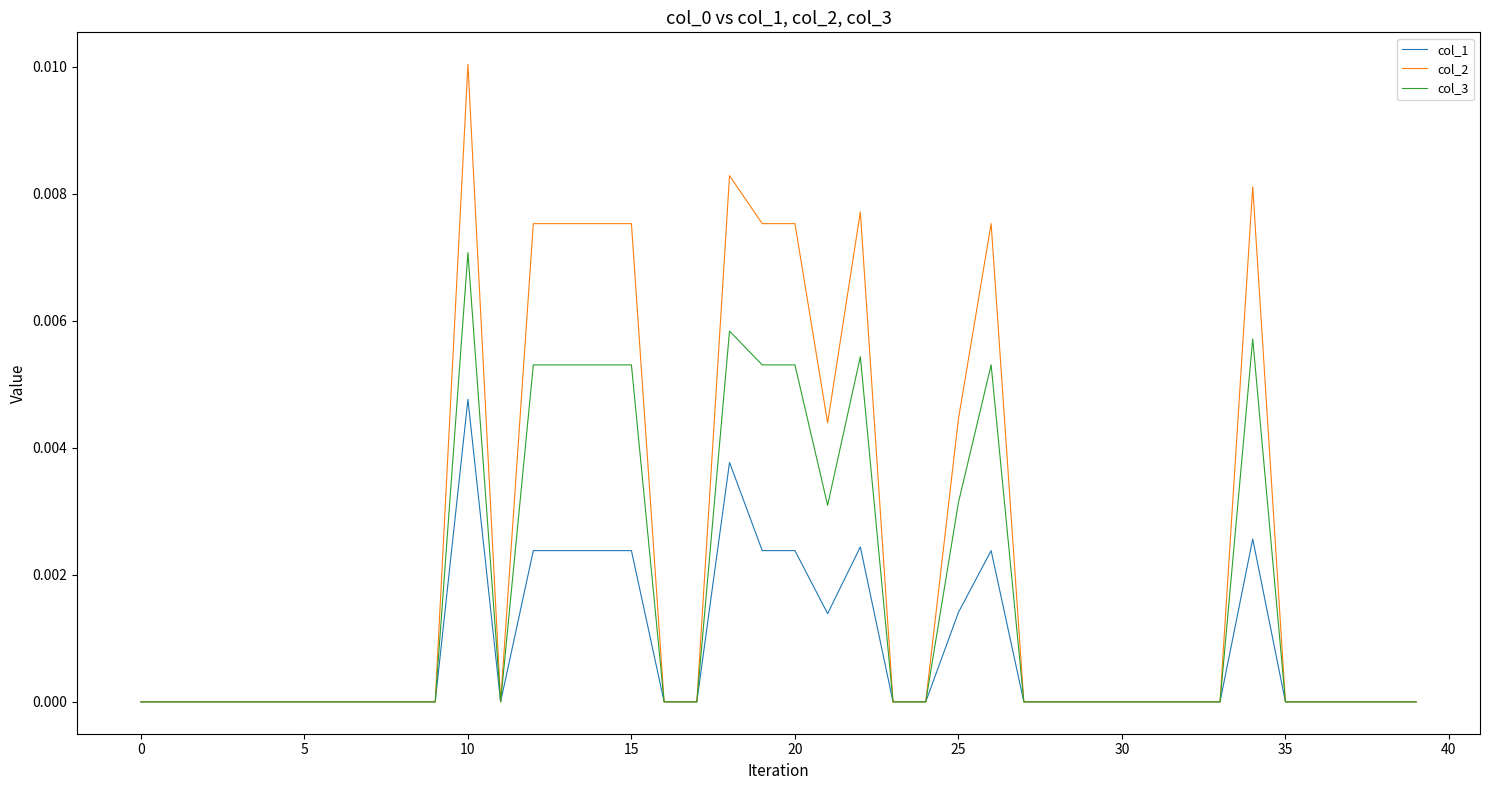

What are all the series names shown in the legend?

col_1, col_2, col_3